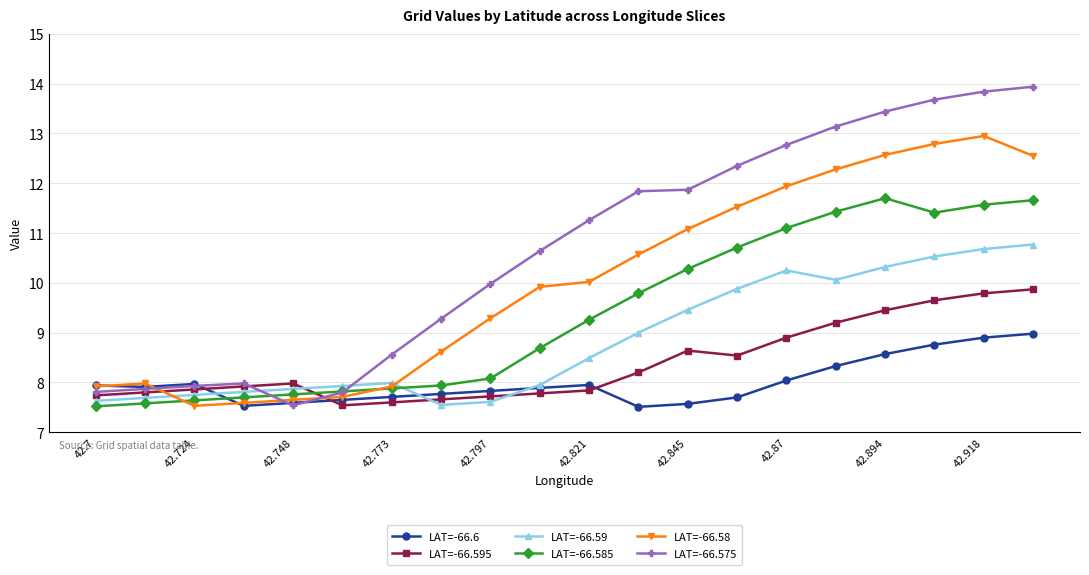

At how many categories does at least one series exceed 7?

20